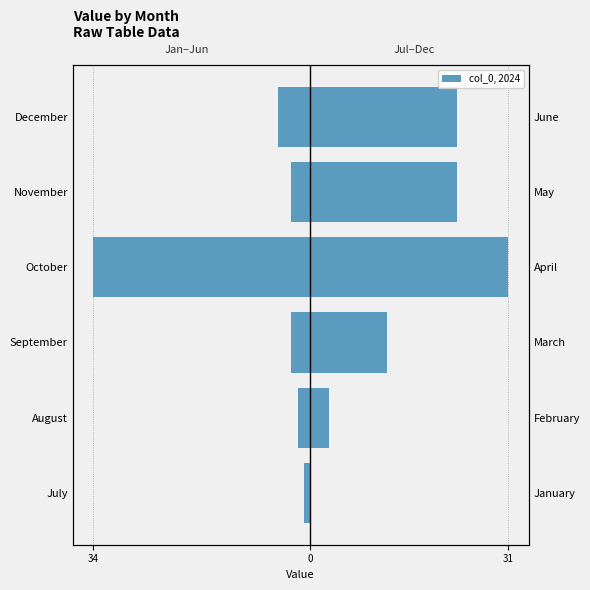

What is the average value of the Jul–Dec series?

15